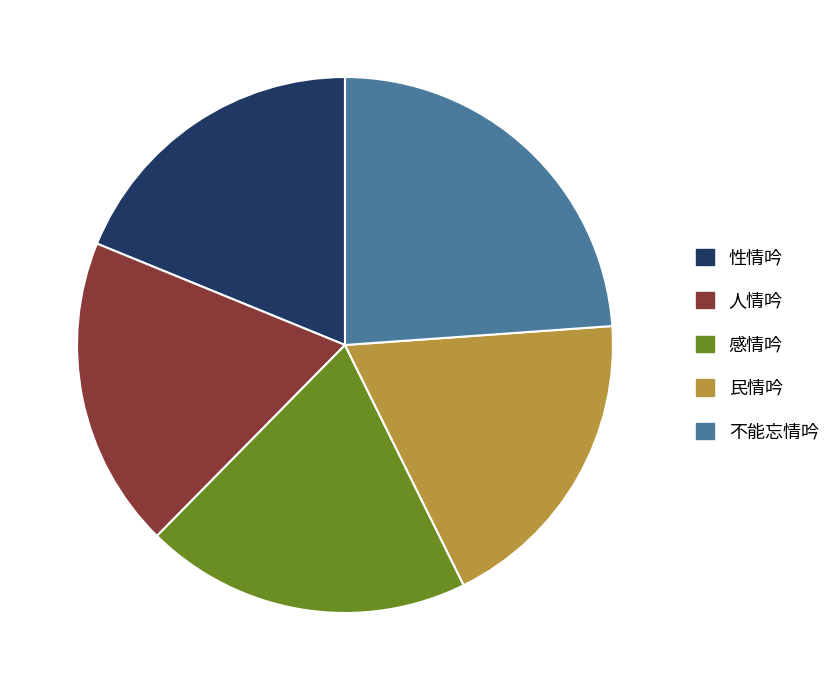

Which slice is the largest?

不能忘情吟